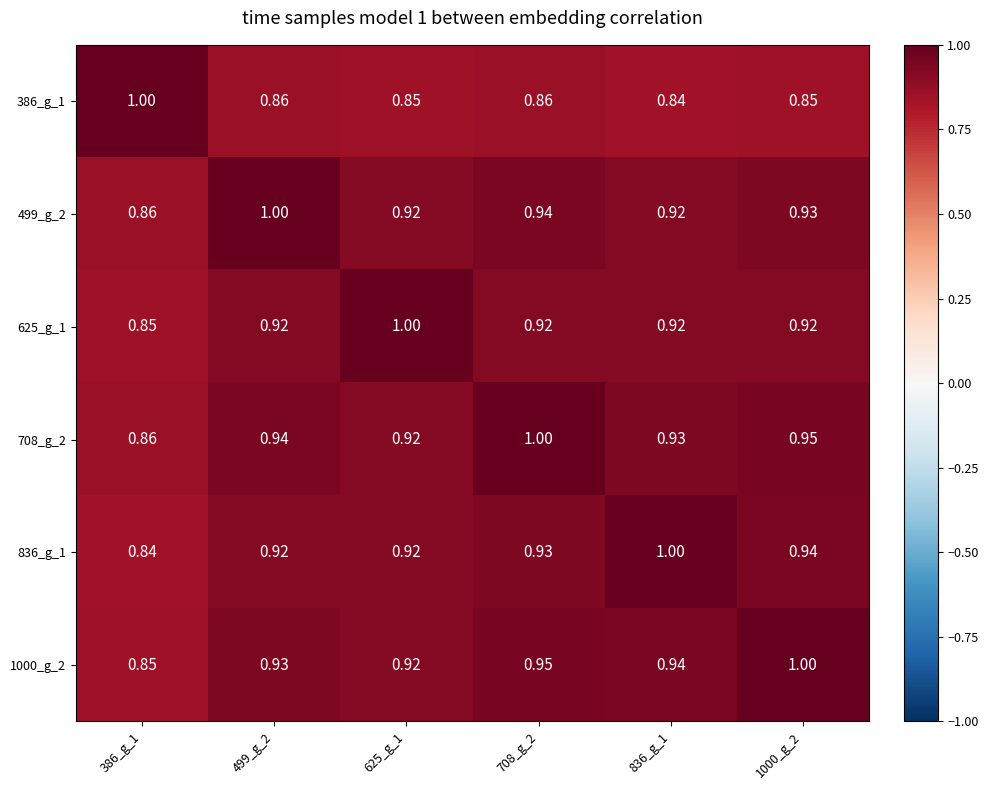

Is the value of 1000_g_2 at 625_g_1 greater than the value of 499_g_2 at 1000_g_2?

No